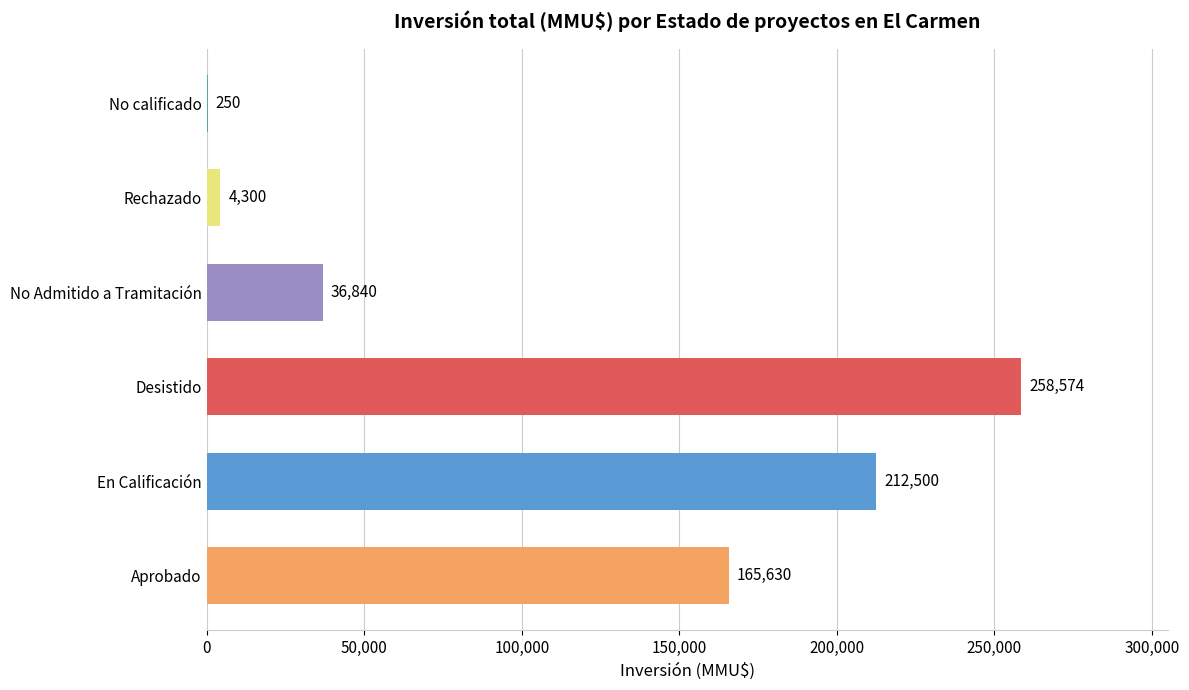

Which has a higher value, Desistido or No Admitido a Tramitación?

Desistido